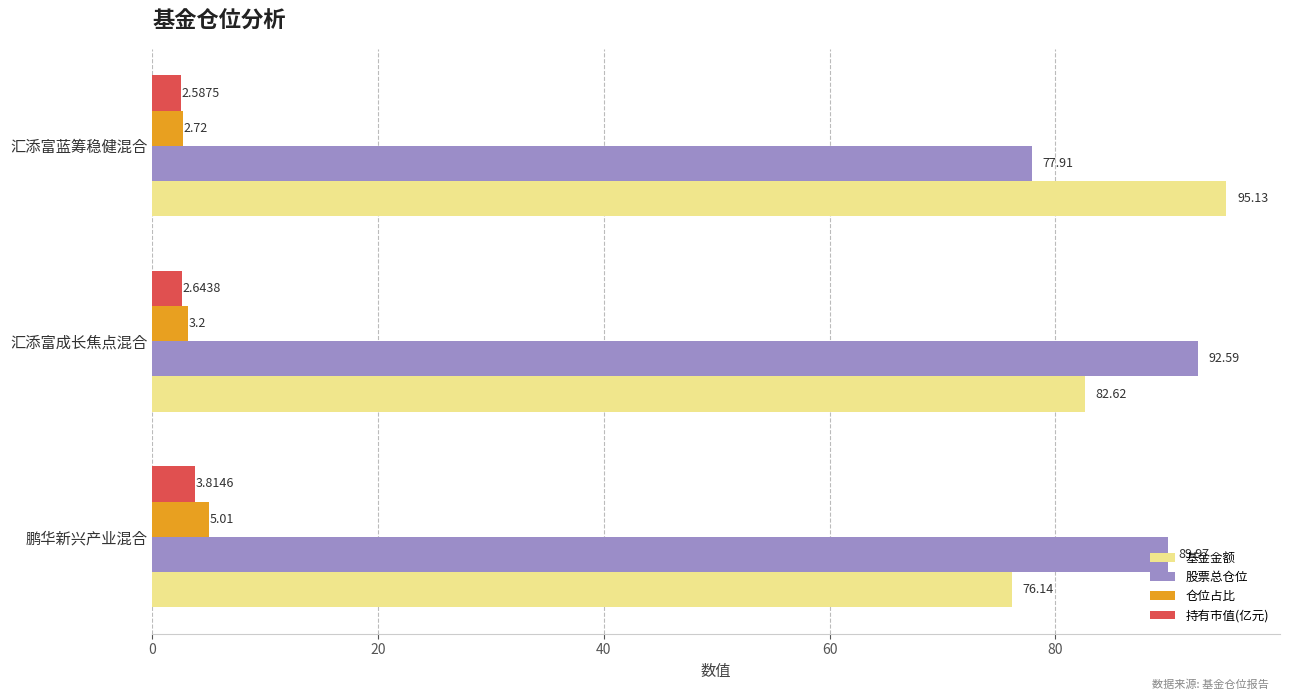

What is the highest value of the 股票总仓位 series?

92.6